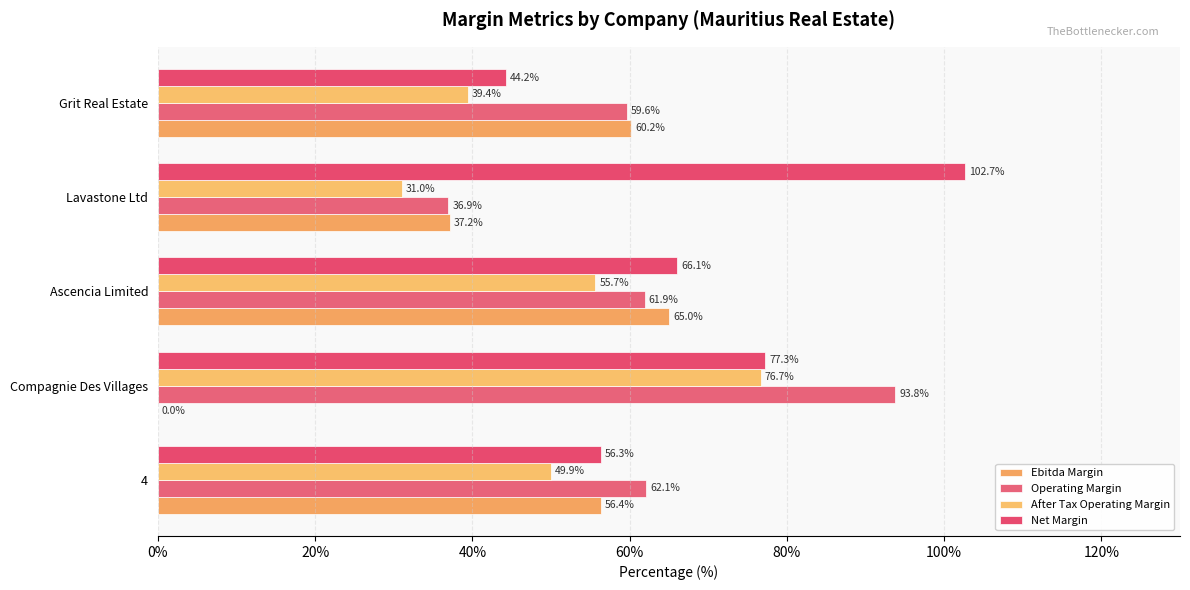

What is the value of the After Tax Operating Margin bar at the 5th from the left?

39.4